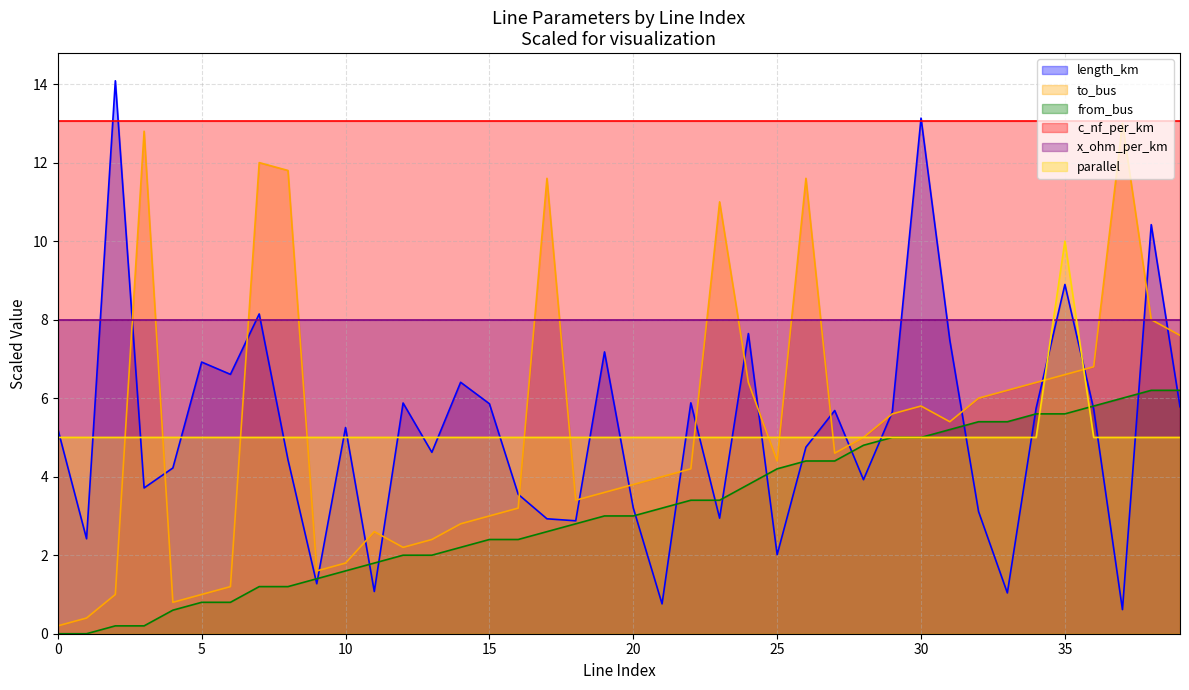

How many lines are shown in the chart?

6